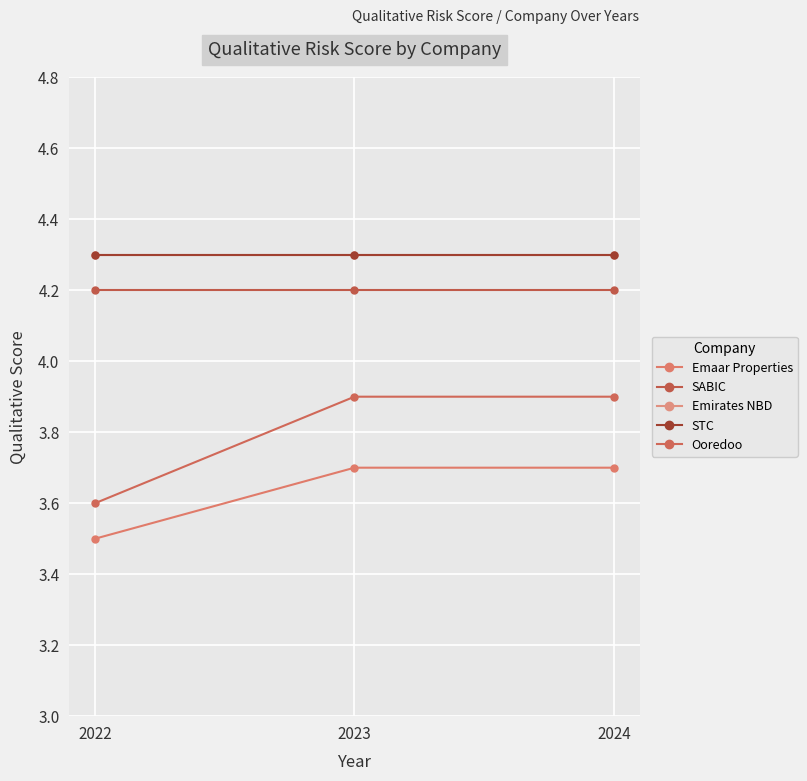

Rank the series at 2022 from lowest to highest value.

Emaar Properties, Ooredoo, SABIC, Emirates NBD, STC